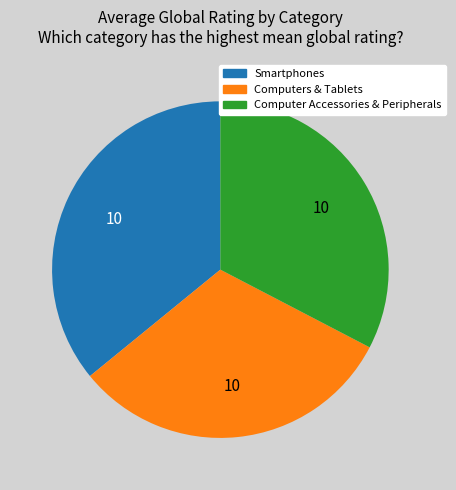

Approximately how many times larger is the value at Computer Accessories & Peripherals compared to Computers & Tablets?

1.0